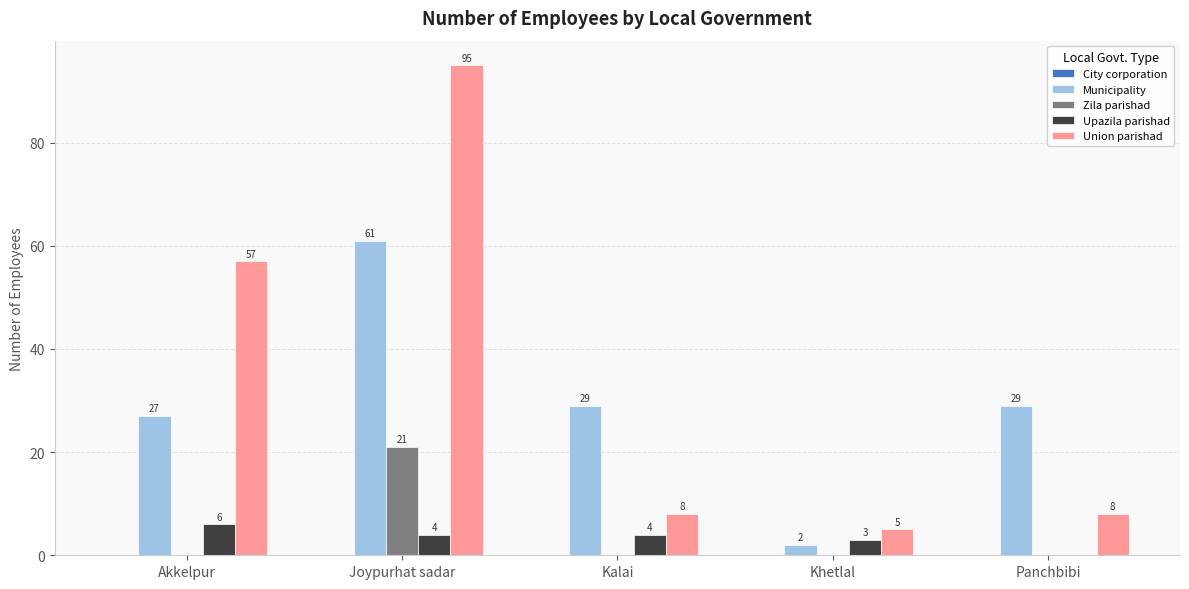

What is the sum of all Municipality values?

148